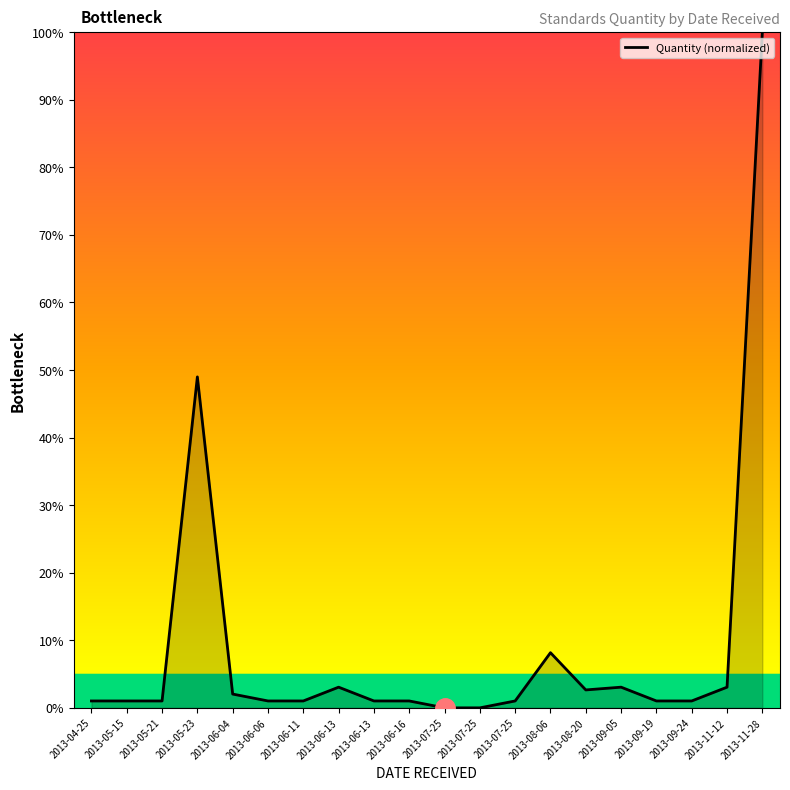

How many lines are shown in the chart?

1